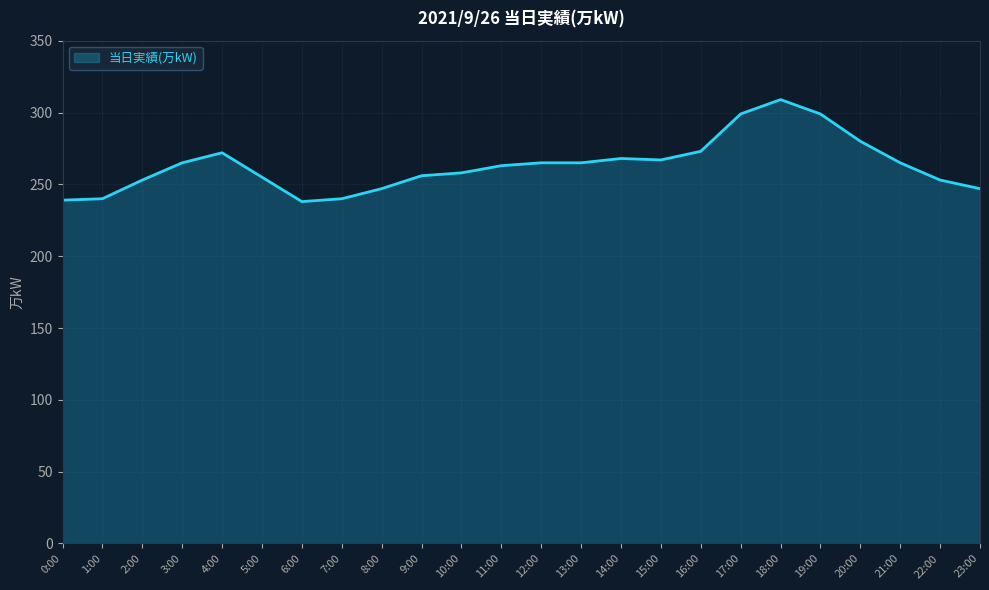

What position from the left is 8:00?

9